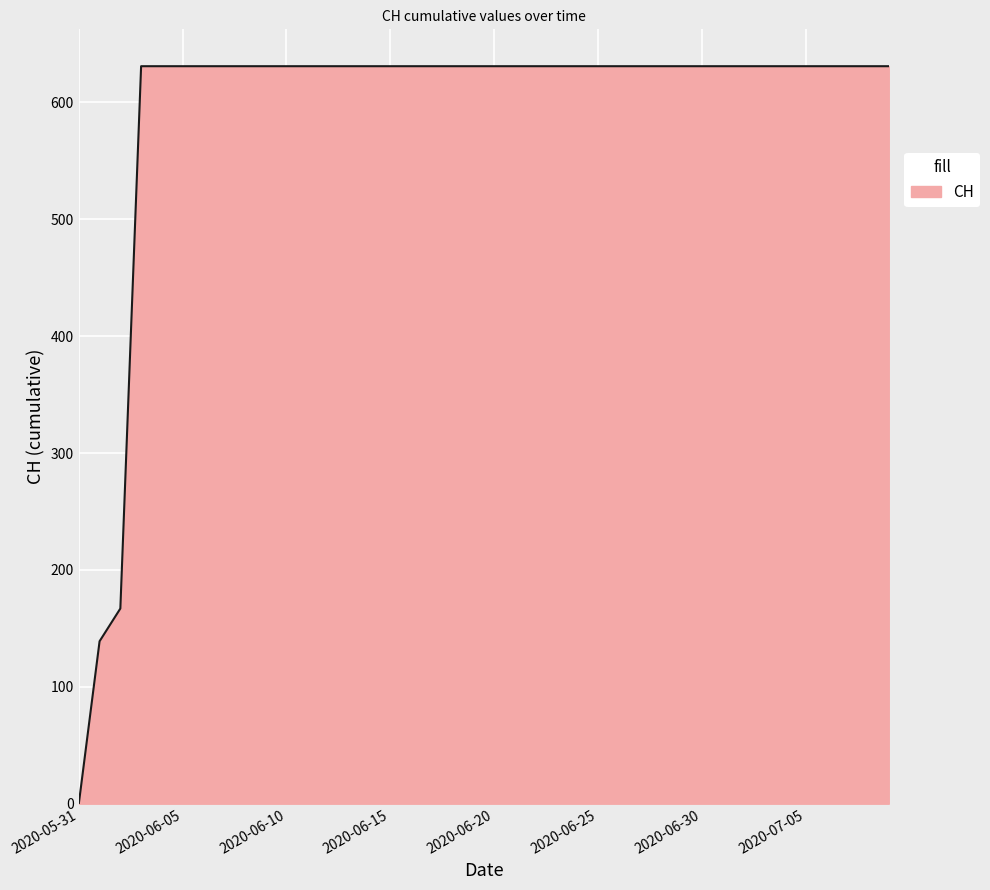

What is the greatest value displayed?

631